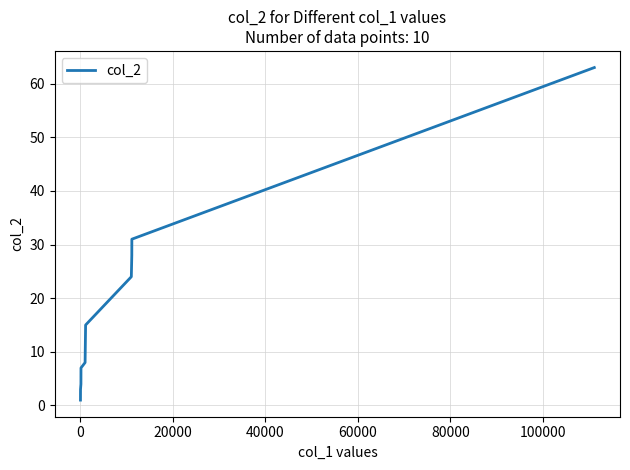

True or false: there are more than 2 points higher than both neighbors.

False